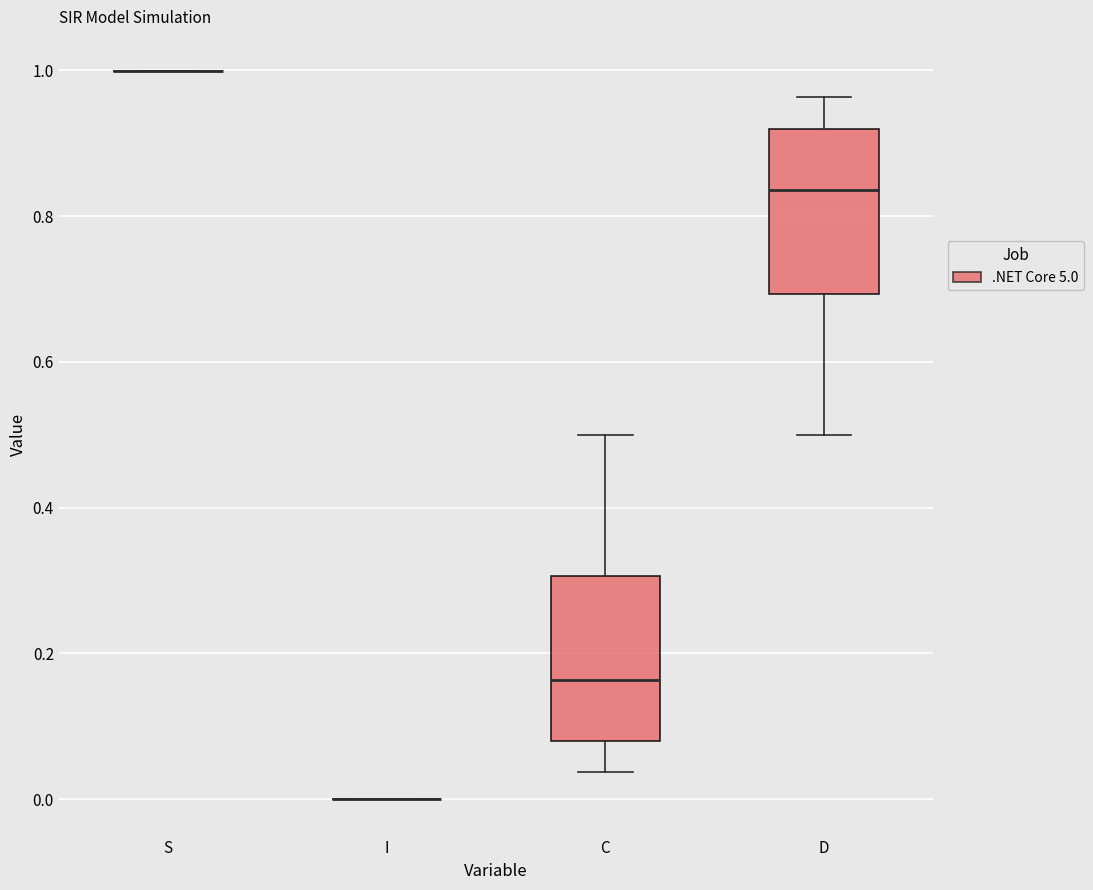

Reading left to right, transcribe this box plot: for each box, give where its median line is, the range the box spans, and where its two whiskers end, as read against the y-axis. The values are not printed on the chart, so give them approximately, as read against the axis.

S: box collapsed to a line at 1.00, whiskers 1.00 to 1.00
I: box collapsed to a line at 0.00, whiskers 0.00 to 0.00
C: median 0.16, box 0.08 to 0.30, whiskers 0.04 to 0.50
D: median 0.84, box 0.70 to 0.92, whiskers 0.50 to 0.96